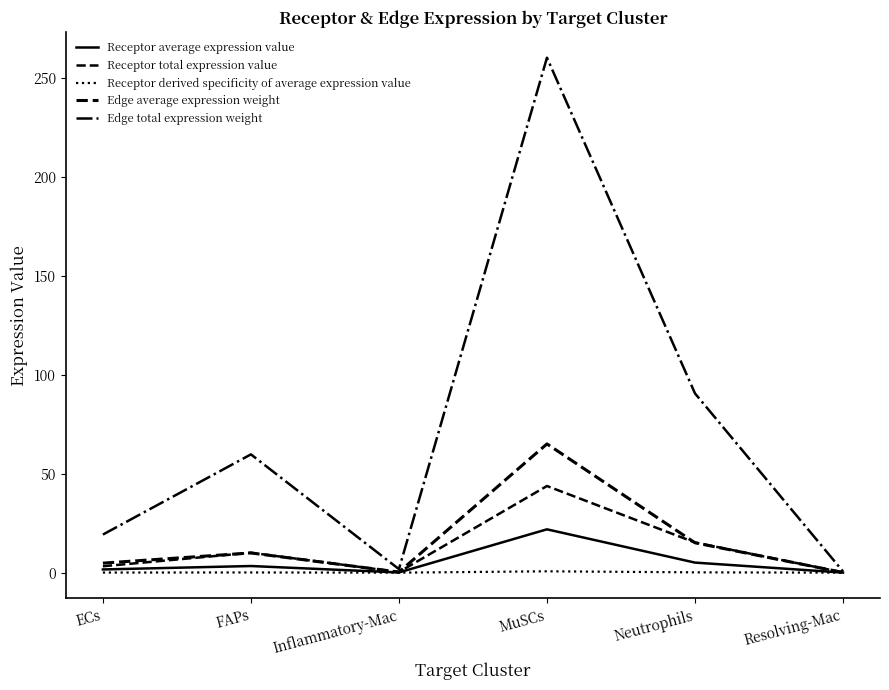

What is the value of the Receptor average expression value point at the 2nd from the left?

3.4